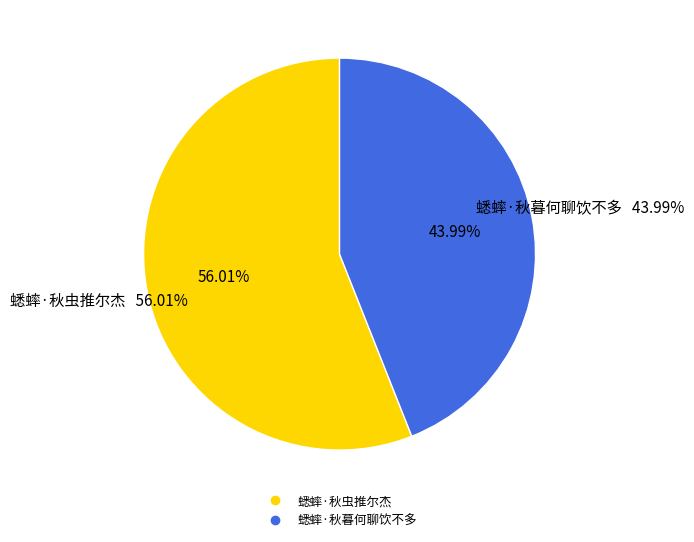

True or false: 蟋蟀·秋虫推尔杰 accounts for 63% of the total.

False